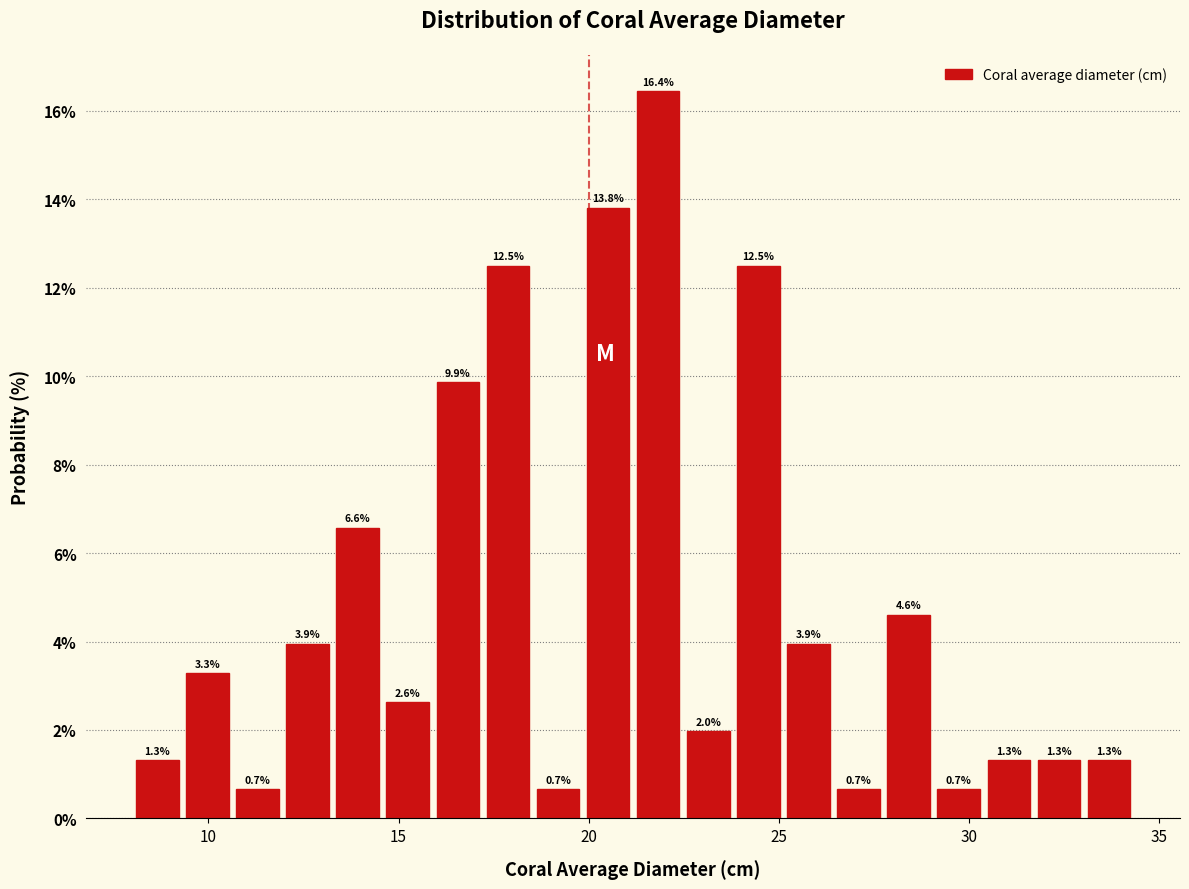

Read against the x-axis, roughly where is the centre of the tallest bar?

22.0